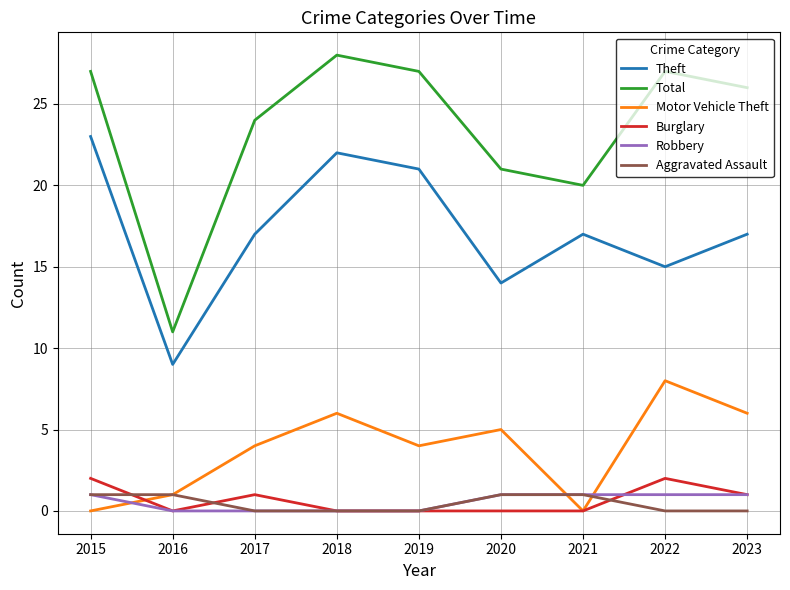

Is the value of Motor Vehicle Theft at 2020 greater than the value of Burglary at 2023?

Yes